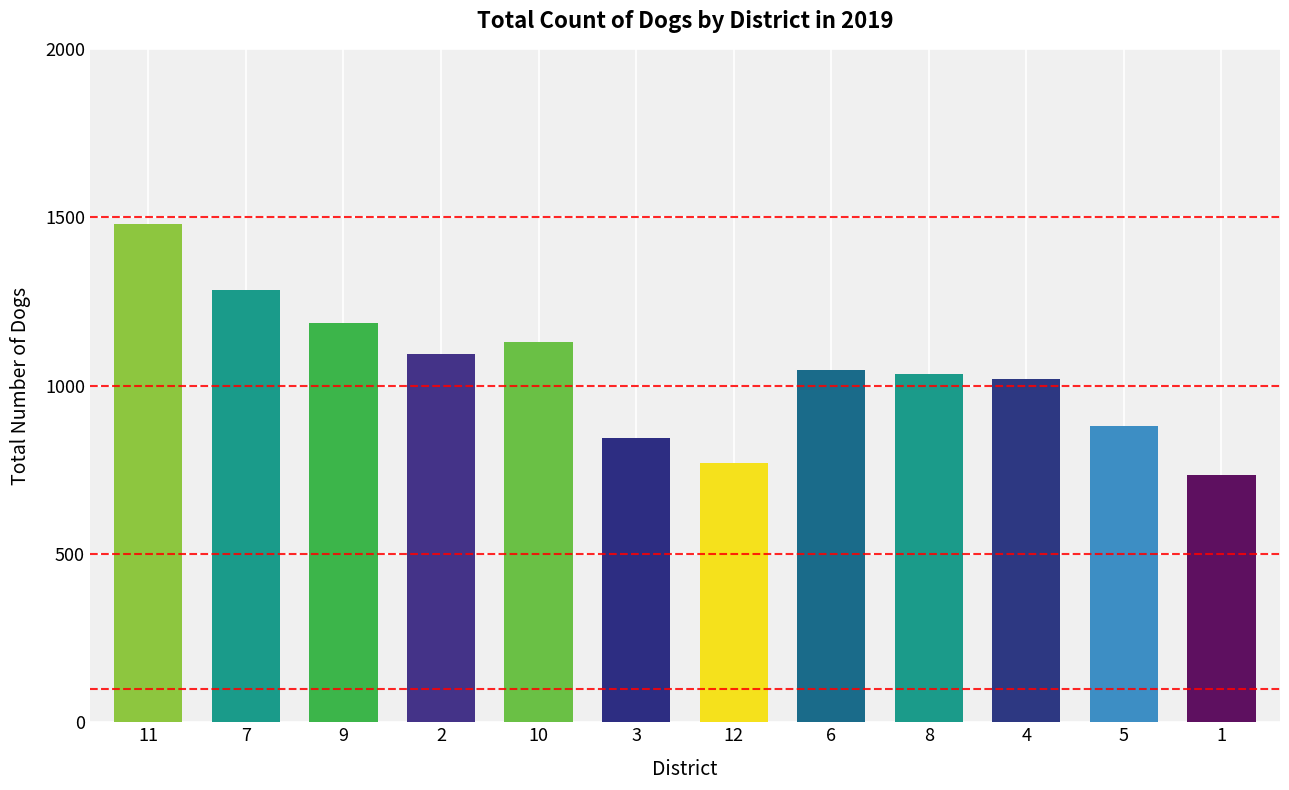

What is the smallest value displayed?

735